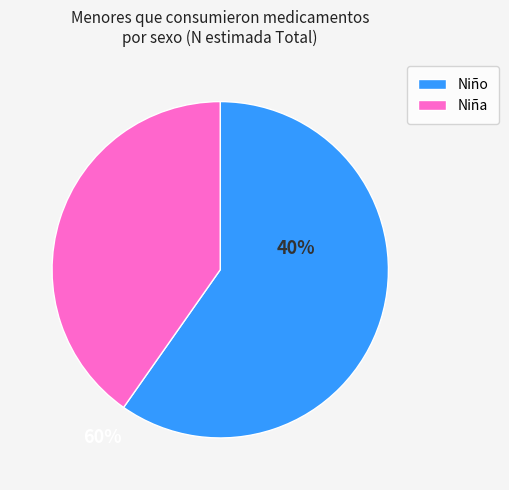

Does any single category account for the majority?

Yes